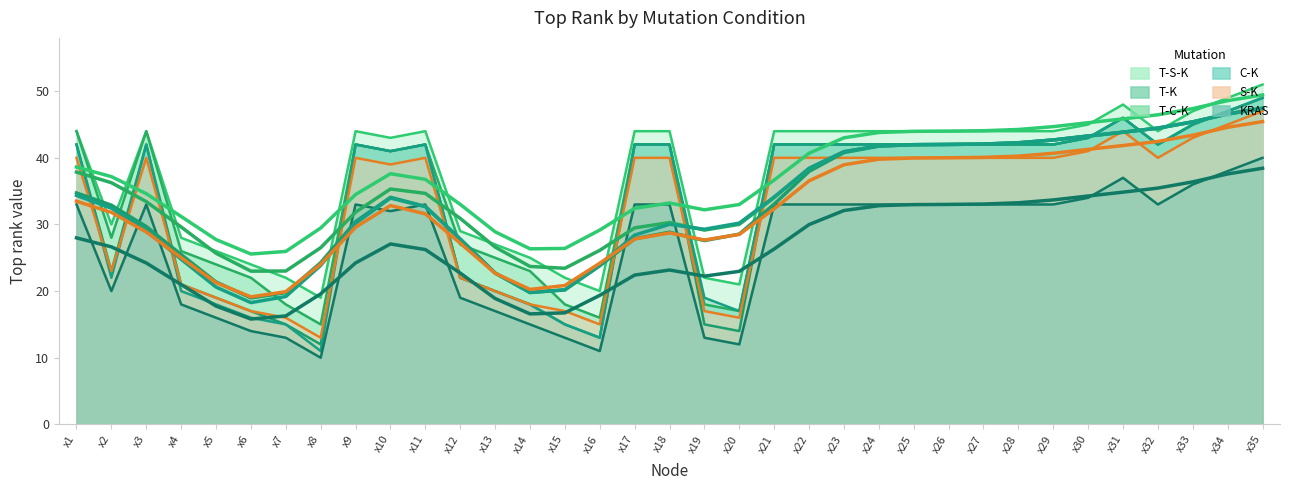

Which series has the largest range (max minus min)?

C-K